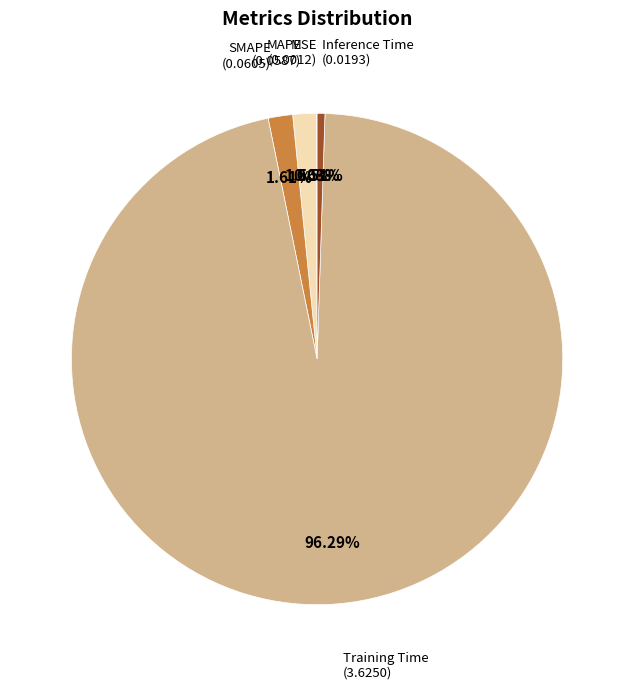

Do MAPE and Training Time together represent more than half of the pie?

Yes